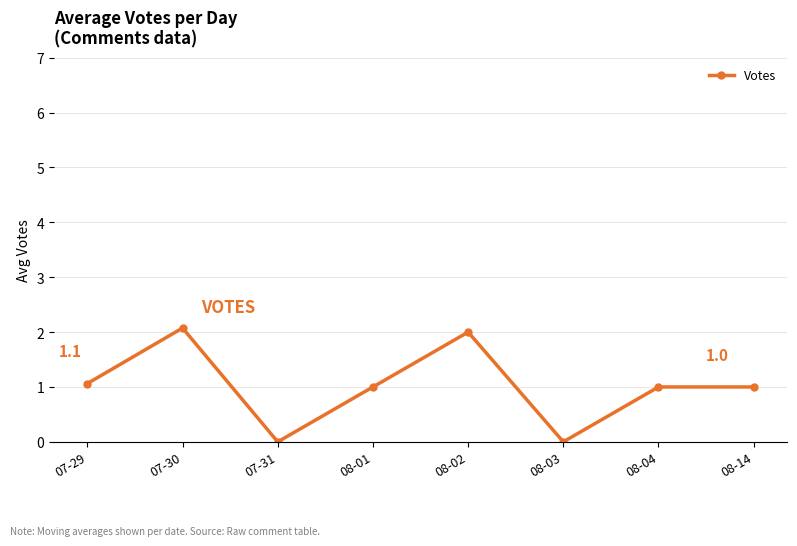

Read the value at 07-30.

2.1